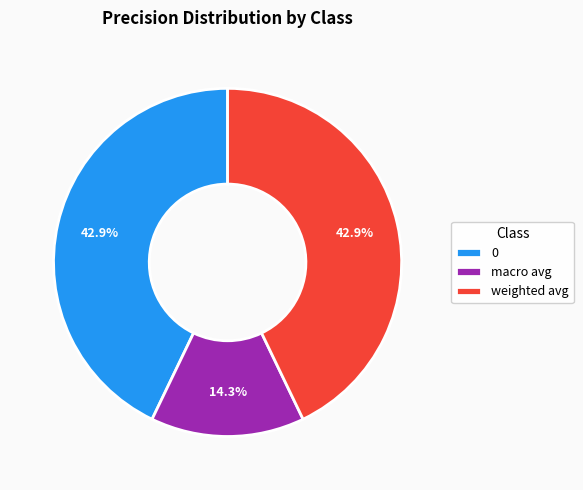

Approximately how many times larger is the value at weighted avg compared to 0?

1.0